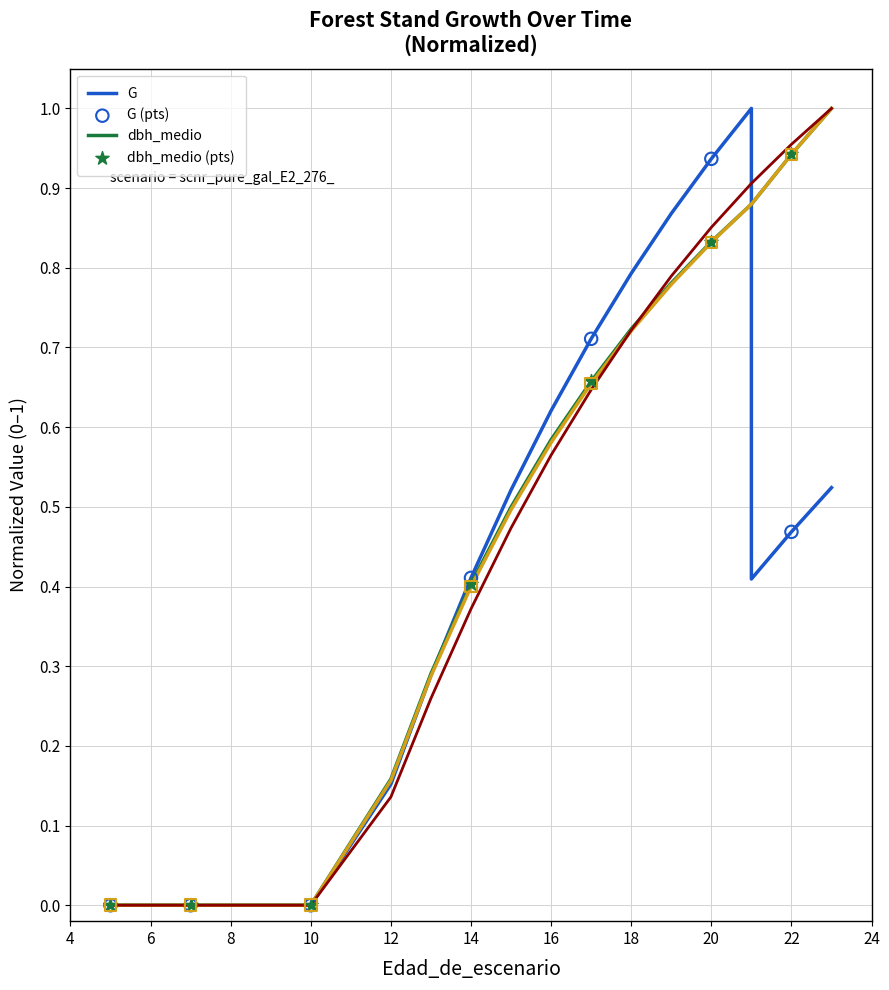

Which series contains the lowest Y value?

G